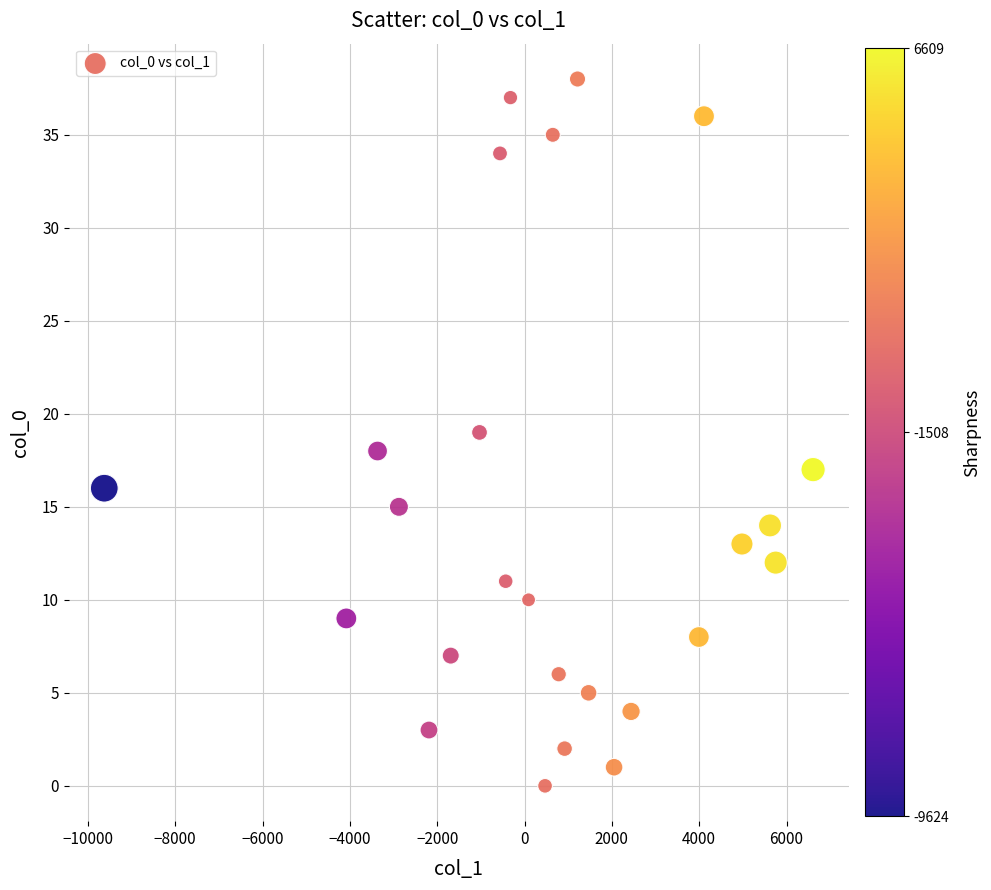

What is the range of Y values (max minus min)?

38